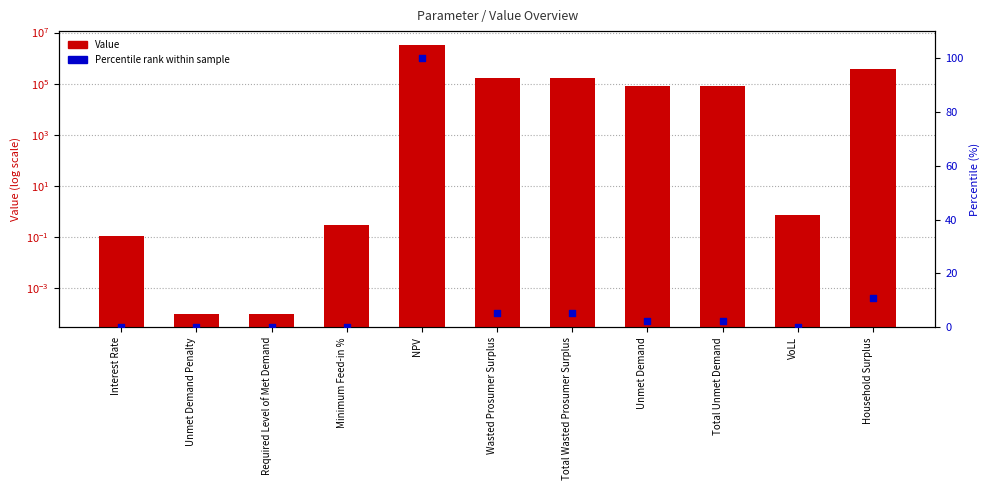

At which category is the sum across all series the highest?

NPV